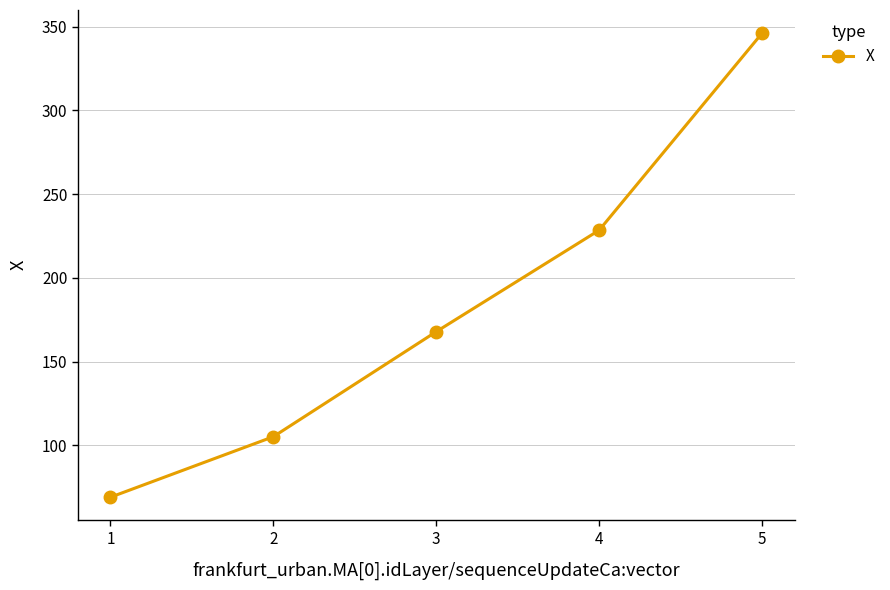

What is the sum of the values at 1 and 2?

174.1